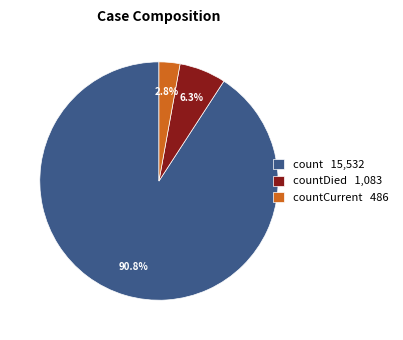

Rank the categories by value from highest to lowest.

count 15,532, countDied 1,083, countCurrent 486